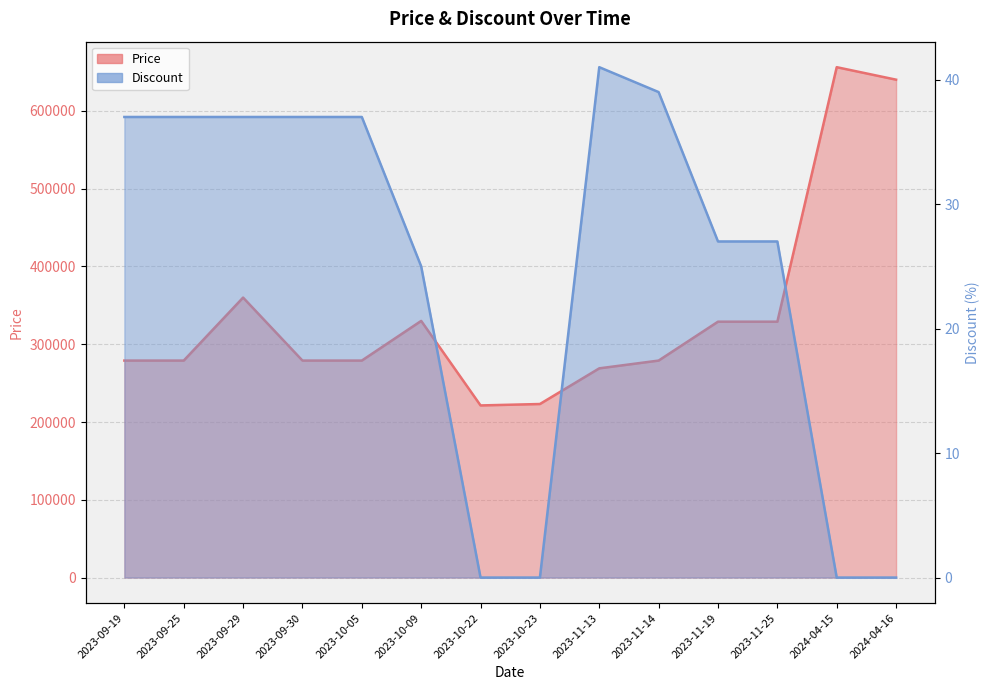

True or false: Price has a value of 443654 at 2023-09-30.

False